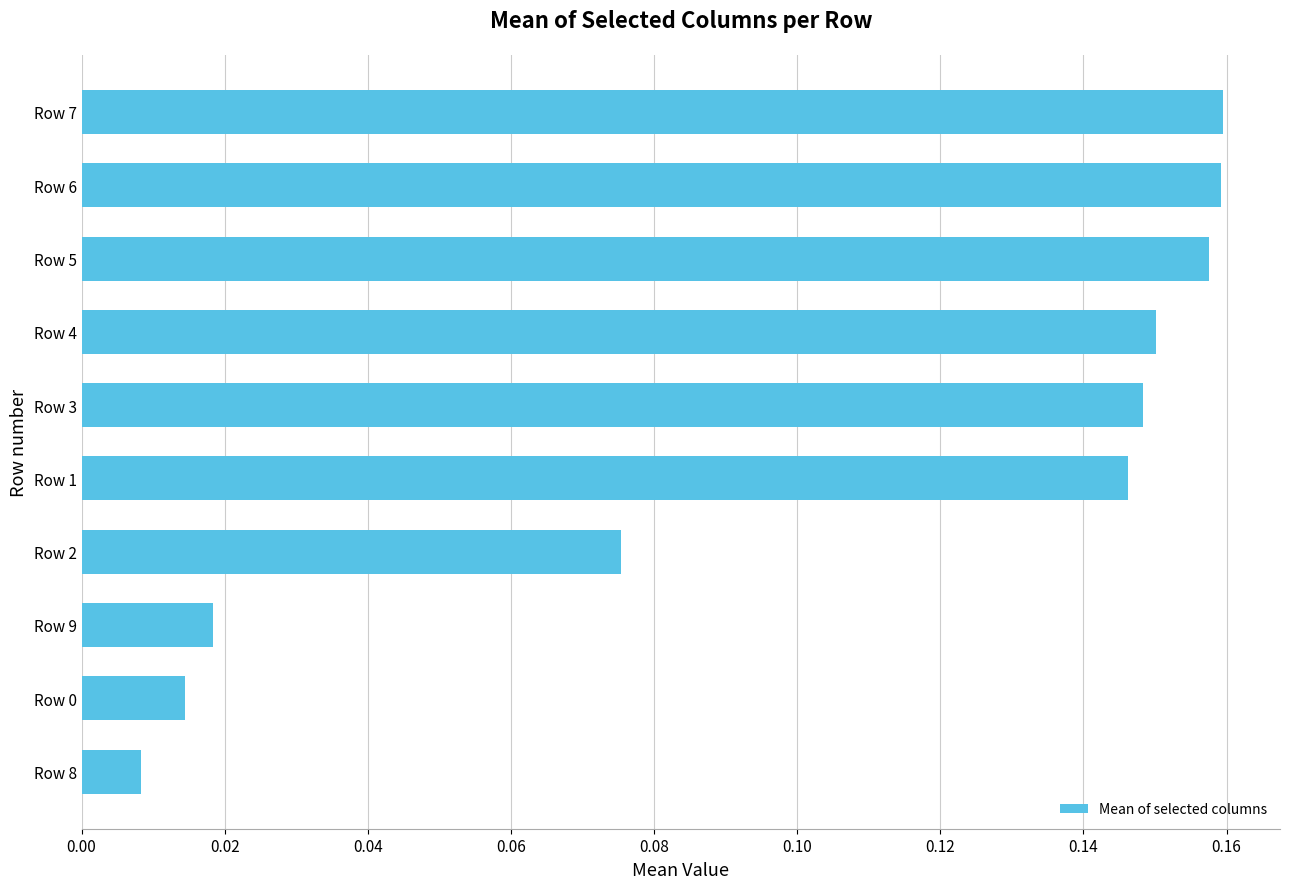

At which category does the chart reach its minimum across all series?

Row 8